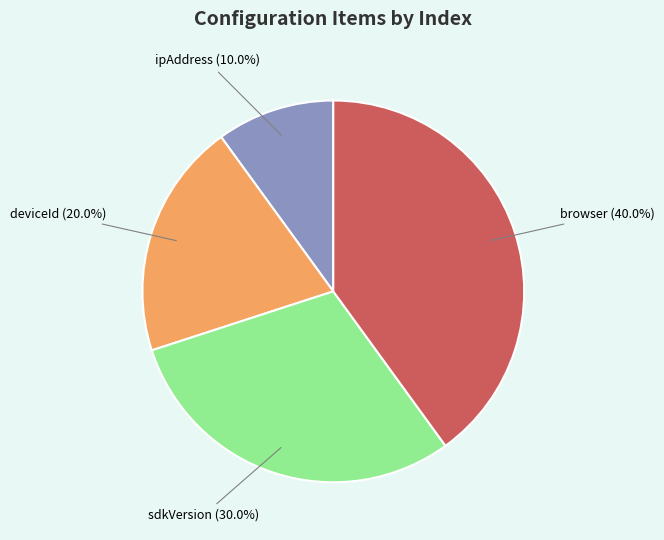

Is there any slice that represents more than half of the pie?

No